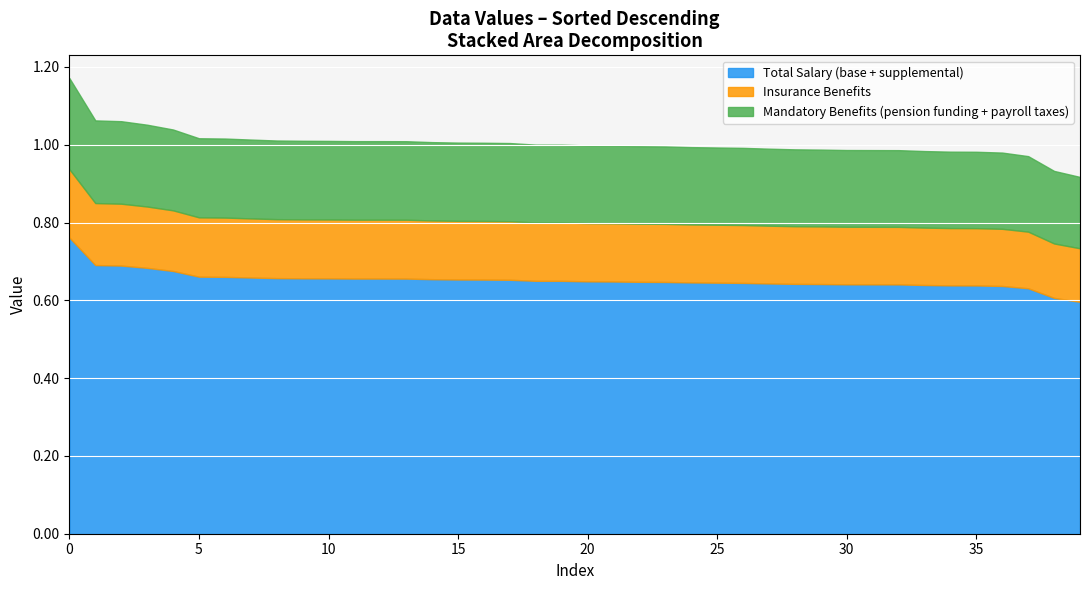

What are all the series names shown in the legend?

Total Salary (base + supplemental), Insurance Benefits, Mandatory Benefits (pension funding + payroll taxes)